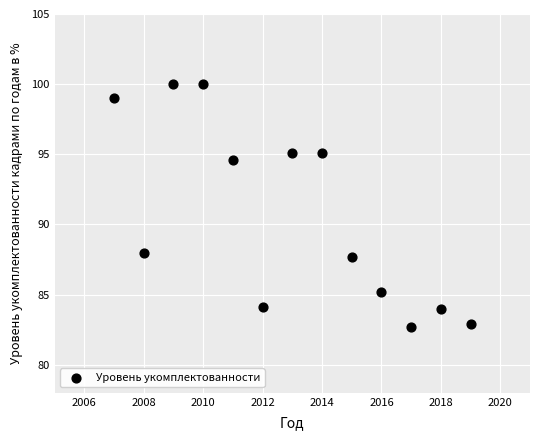

What is the range of X values (max minus min)?

12.0